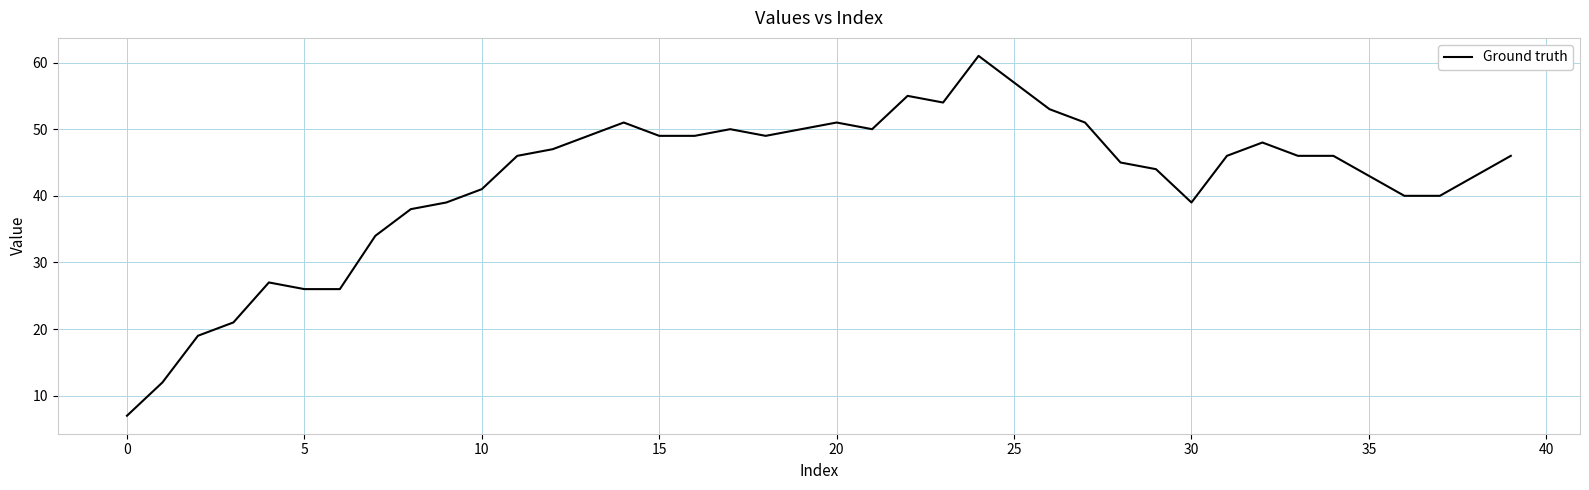

What is the maximum value shown in the chart?

61